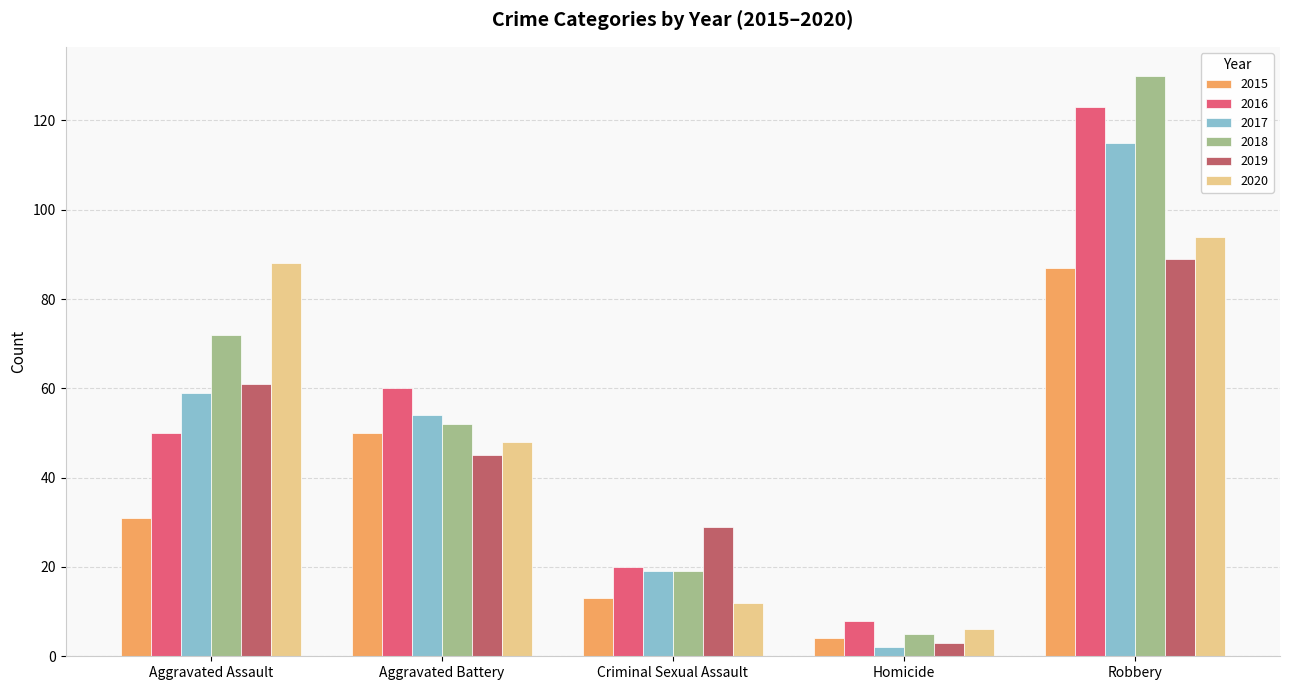

What is the difference between the highest and lowest values at Aggravated Battery?

15